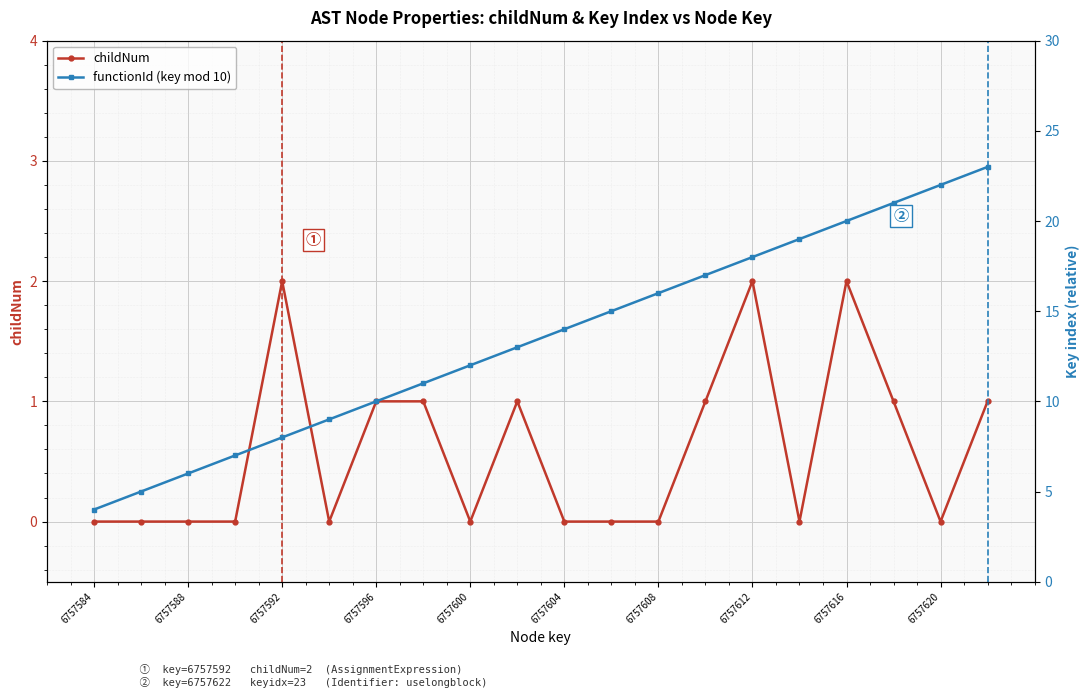

What is the minimum value for functionId (key mod 10)?

4